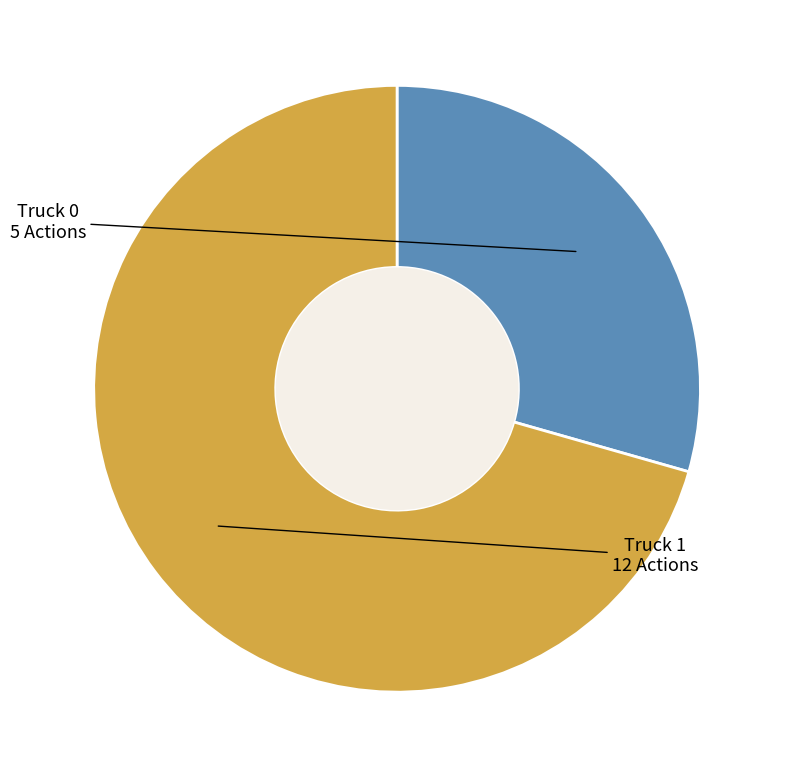

Rank the categories by value from lowest to highest.

Truck 0, Truck 1